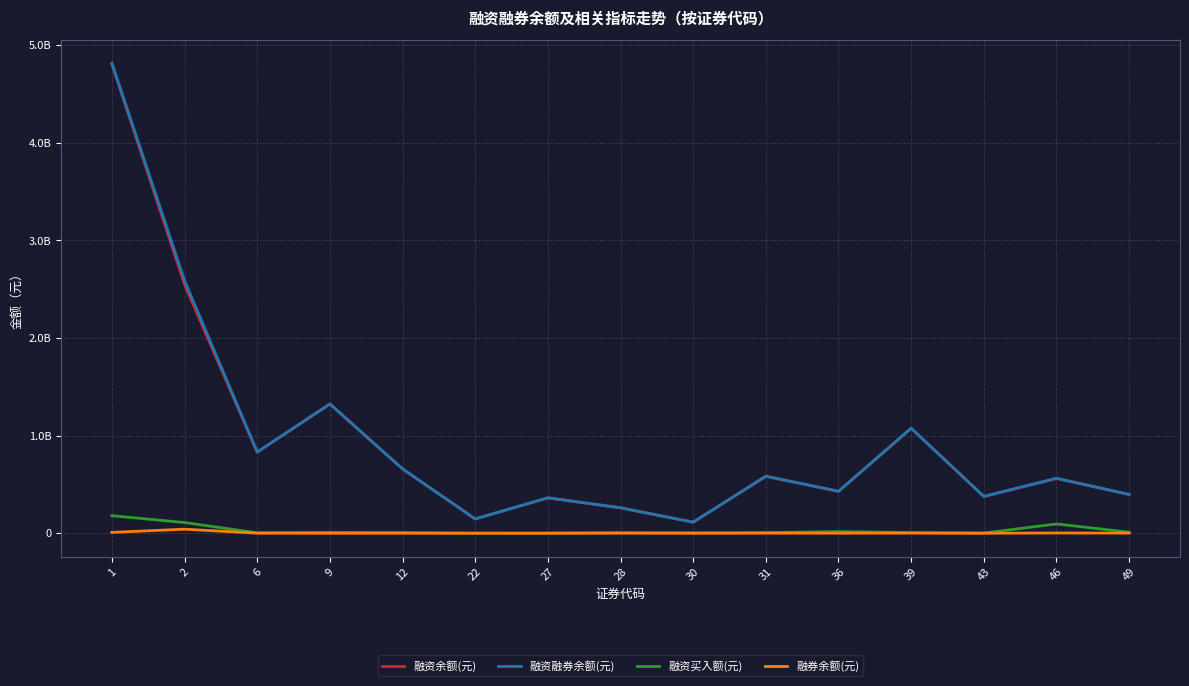

Where is 融资融券余额(元) nearest to the value 2465703482?

2